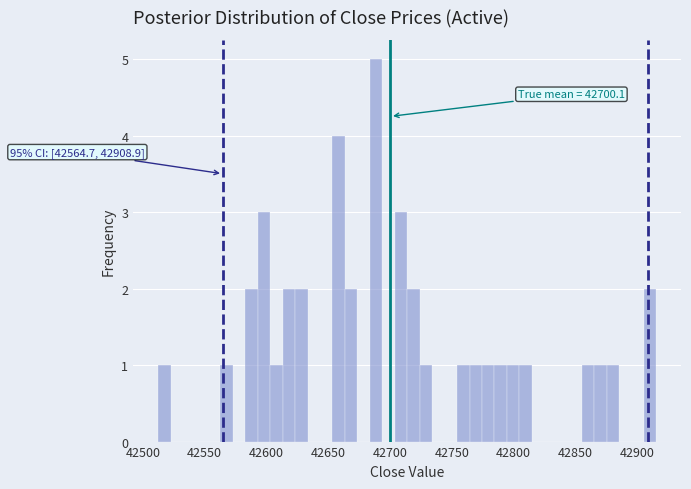

Around what value on the x-axis is the tallest bar? Give the approximate position of its centre, as read against the axis.

42690